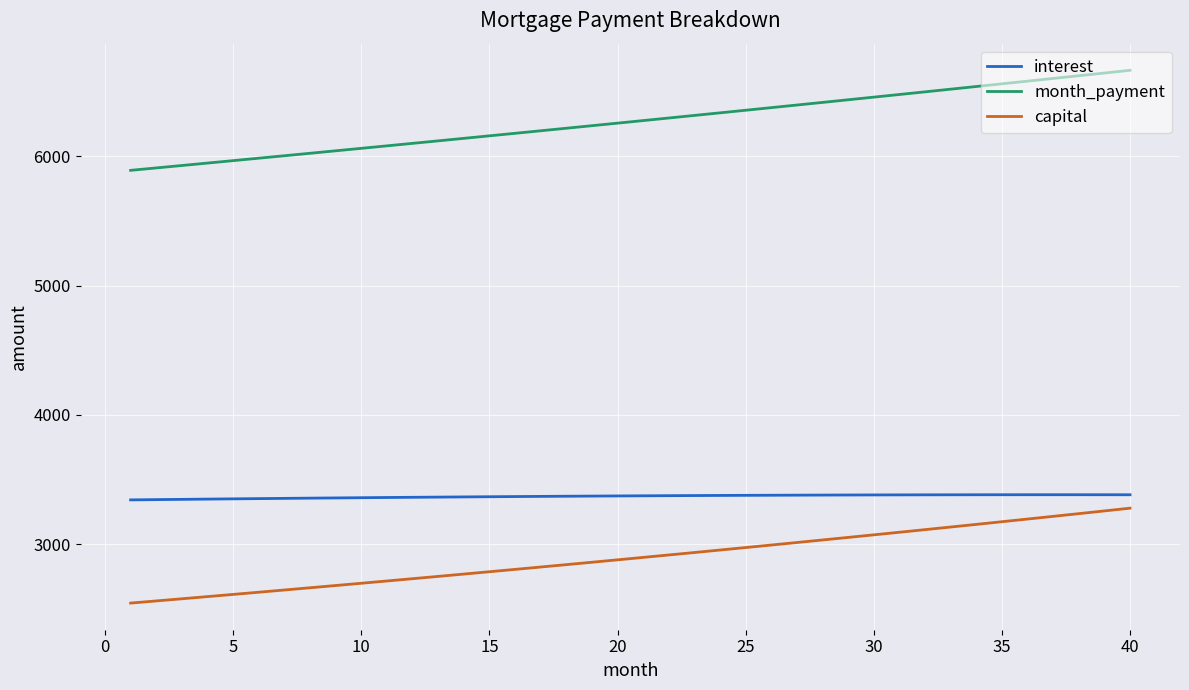

What is the difference between the maximum and minimum values in the month_payment series?

773.0